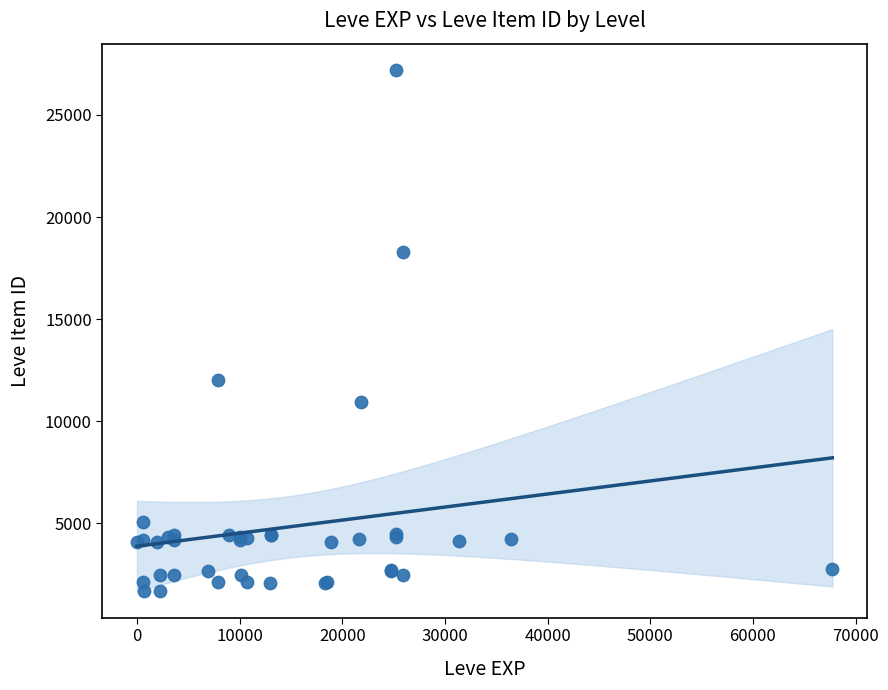

What Y value in the scatter plot is closest to 14448?

12018